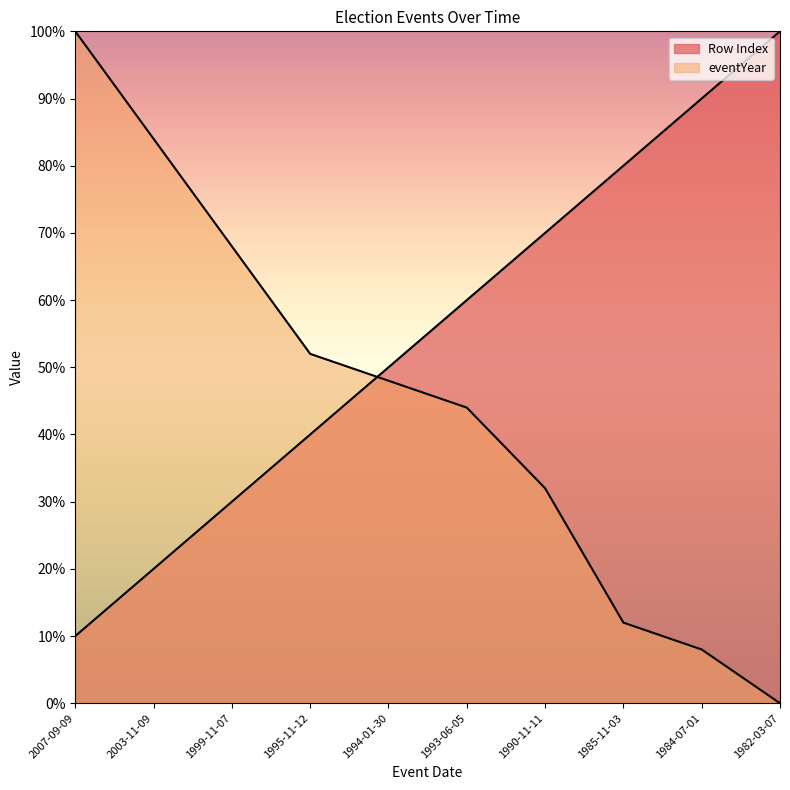

What are all the series names shown in the legend?

Row Index, eventYear